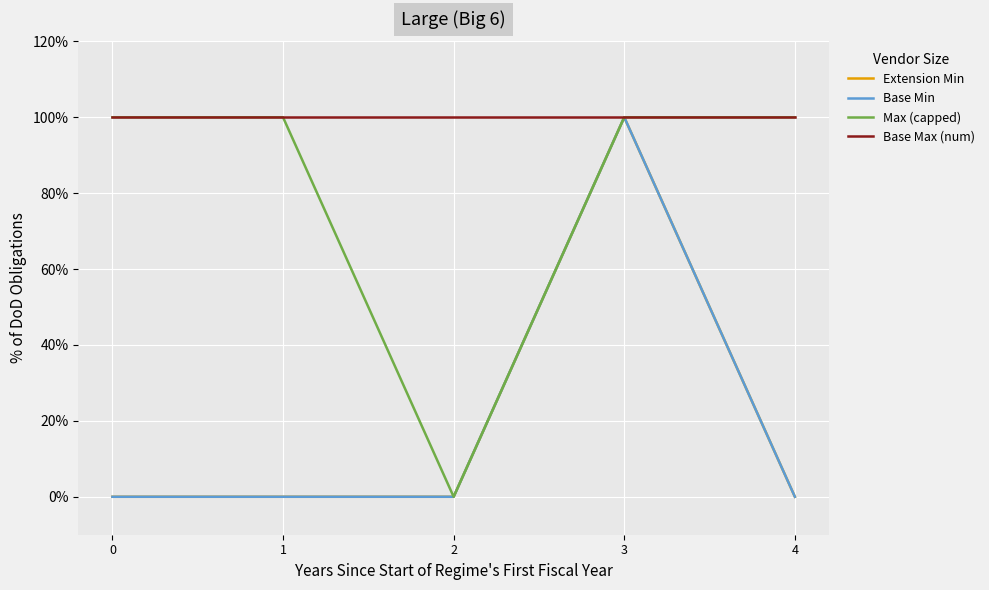

What is the value of the Base Min point at the 4th from the left?

100